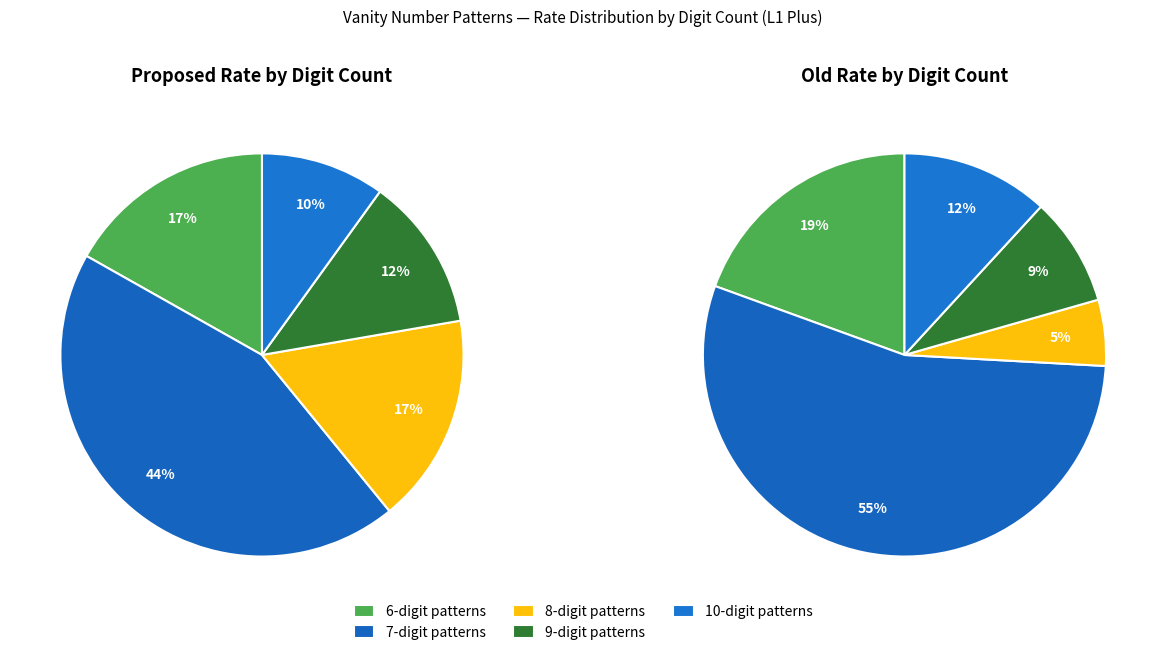

Do L1 Plus (6-digit) and L1 Plus (9-digit) together represent more than half of the pie?

No